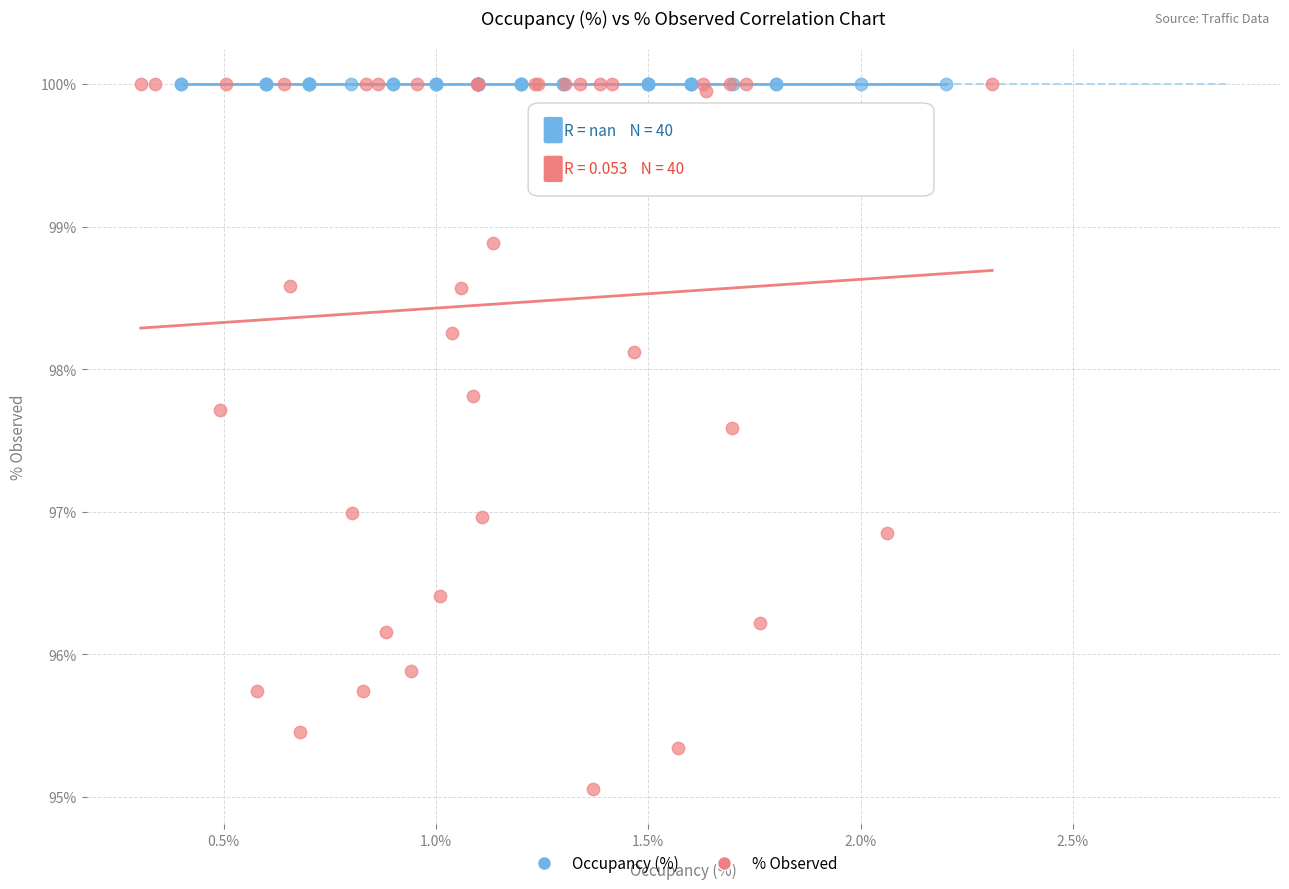

Which series reaches the minimum Y coordinate?

% Observed